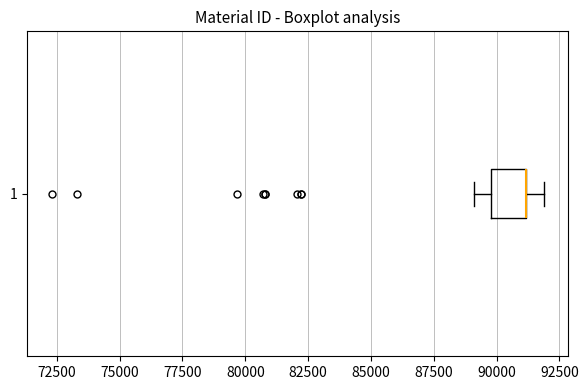

Read this box plot against the x-axis: the position of the median line, the range covered by the box, and the ends of both whiskers. The values are not printed on the chart, so give them approximately, as read against the axis.

median 91000 (drawn on the box's right edge), box 90000 to 91000, whiskers 89000 to 92000